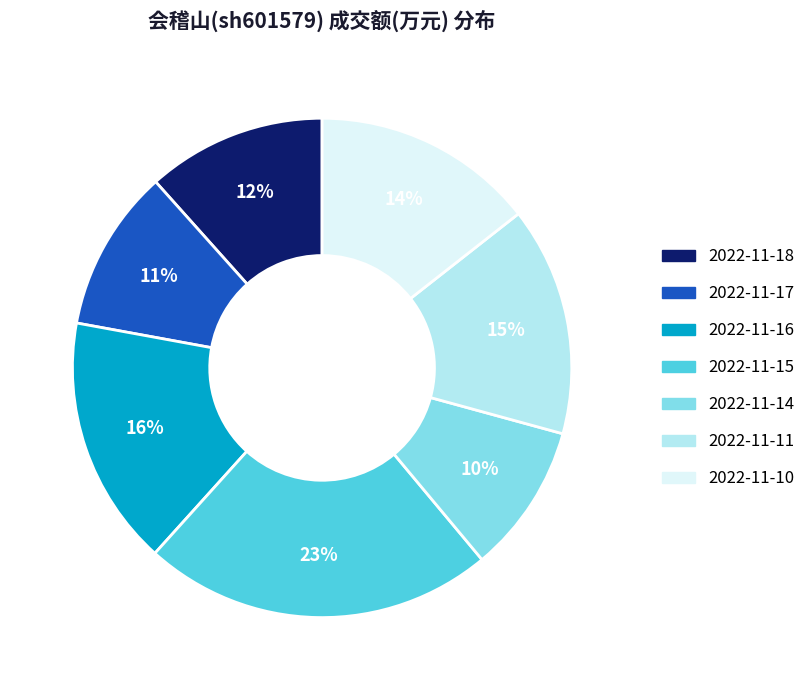

Does 2022-11-17 account for over 50% of the chart?

No